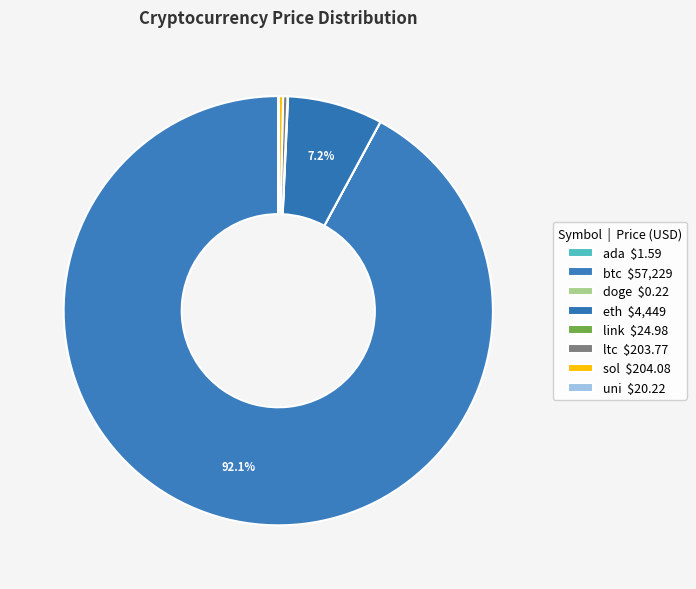

Count the number of slices in the pie.

8